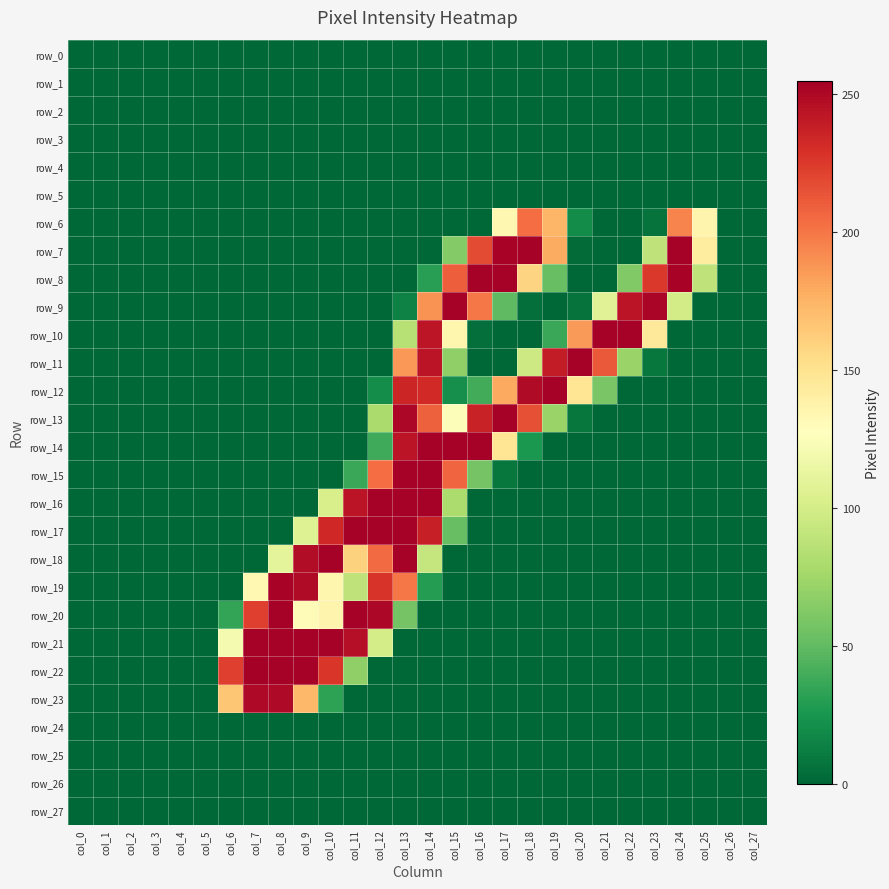

Count the number of data series in this chart.

28